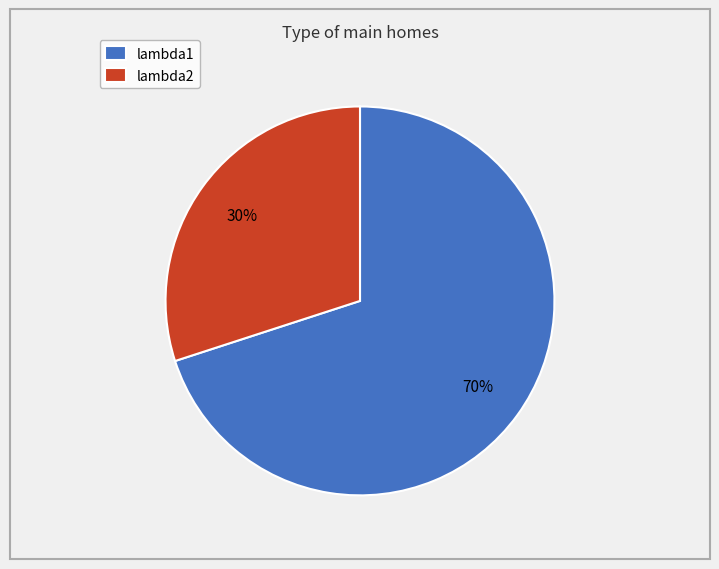

The lambda2 slice represents 30% of the pie. True or false?

True